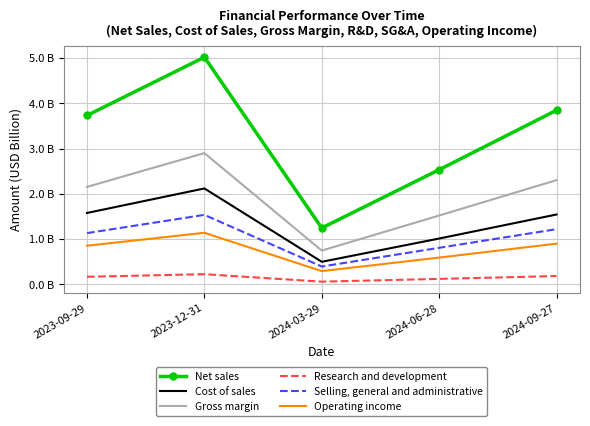

What are all the series names shown in the legend?

Net sales, Cost of sales, Gross margin, Research and development, Selling, general and administrative, Operating income